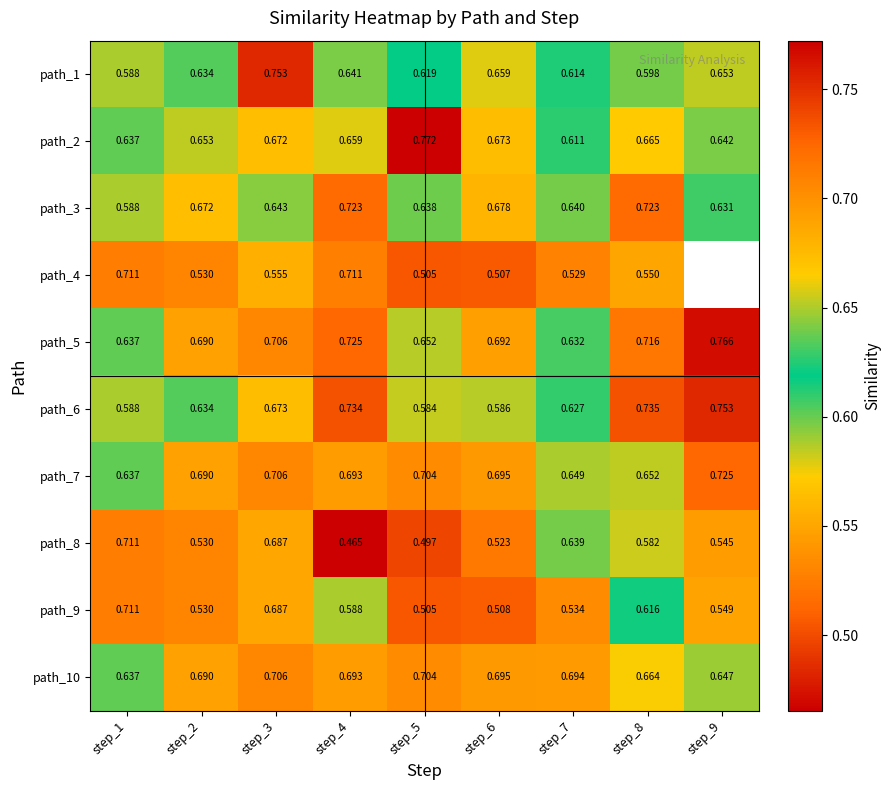

Is the value of path_3 at step_5 greater than the value of path_2 at step_4?

No